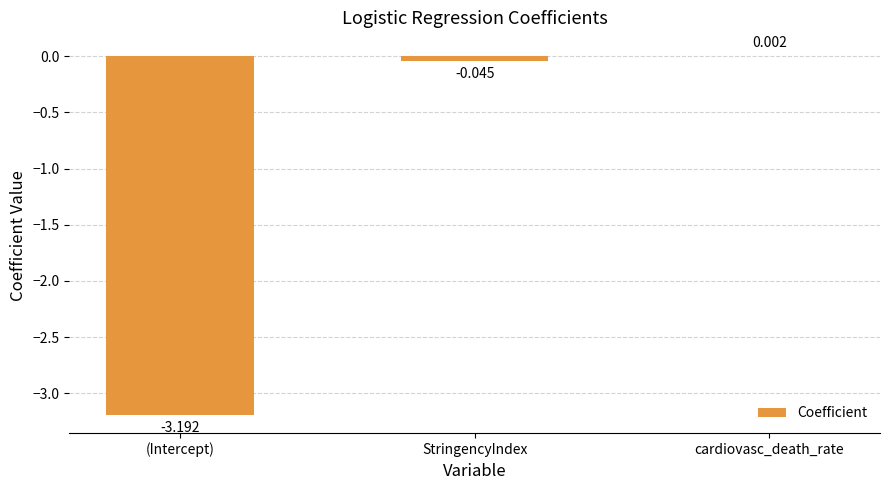

Between (Intercept) and StringencyIndex, which is larger?

StringencyIndex